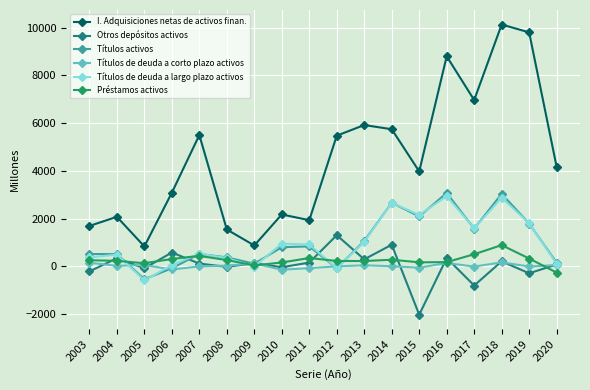

What is the approximate value of Otros depósitos activos at 2017?

-809